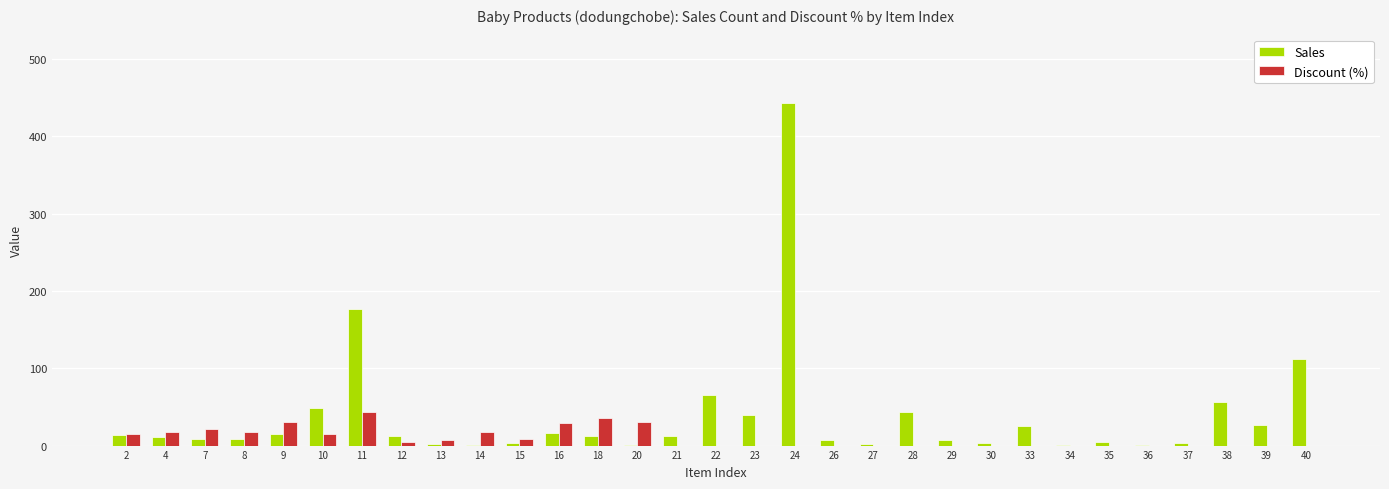

Which series has the widest spread of values?

Sales